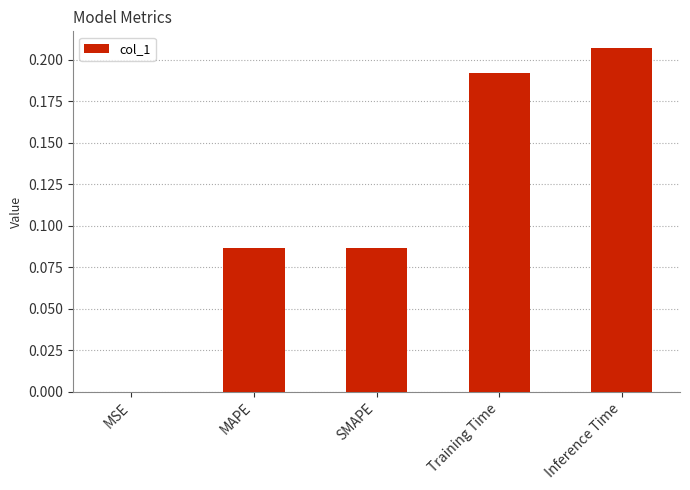

What is the sum of all values?

0.6